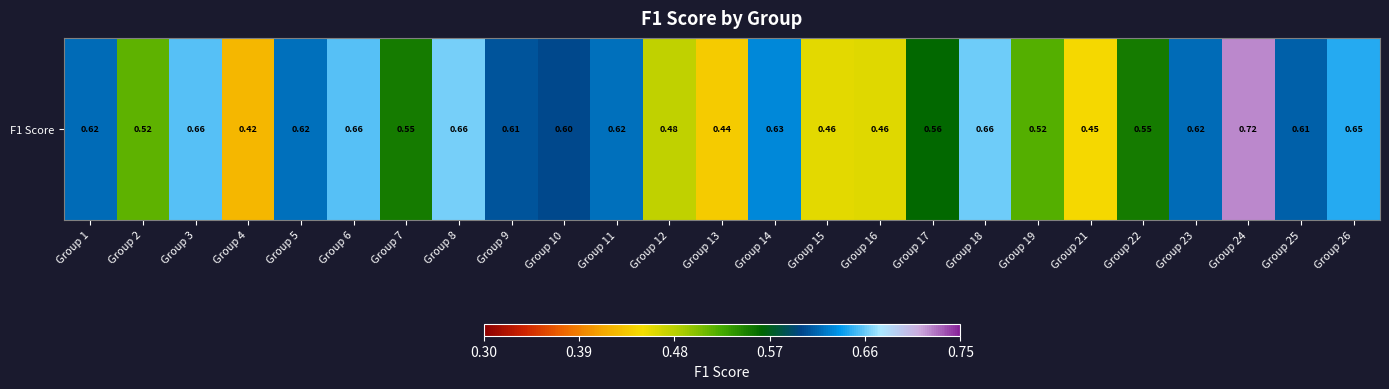

Read the value at Group 24.

0.7